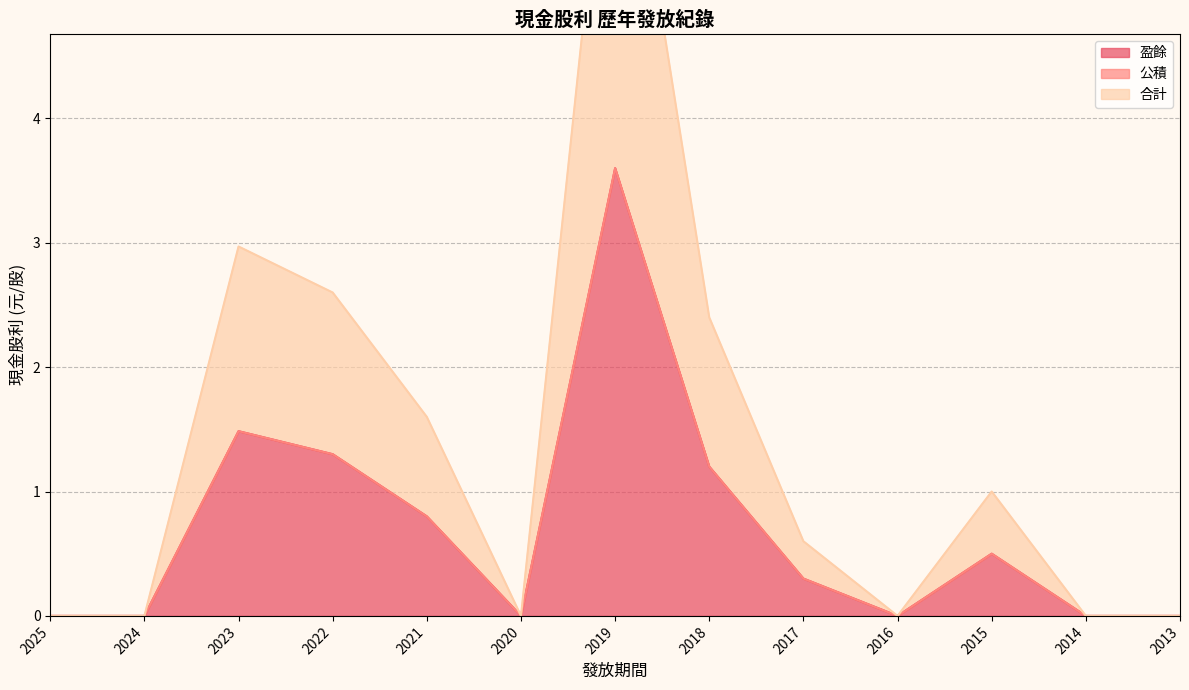

At which label does 盈餘 reach its peak?

2019